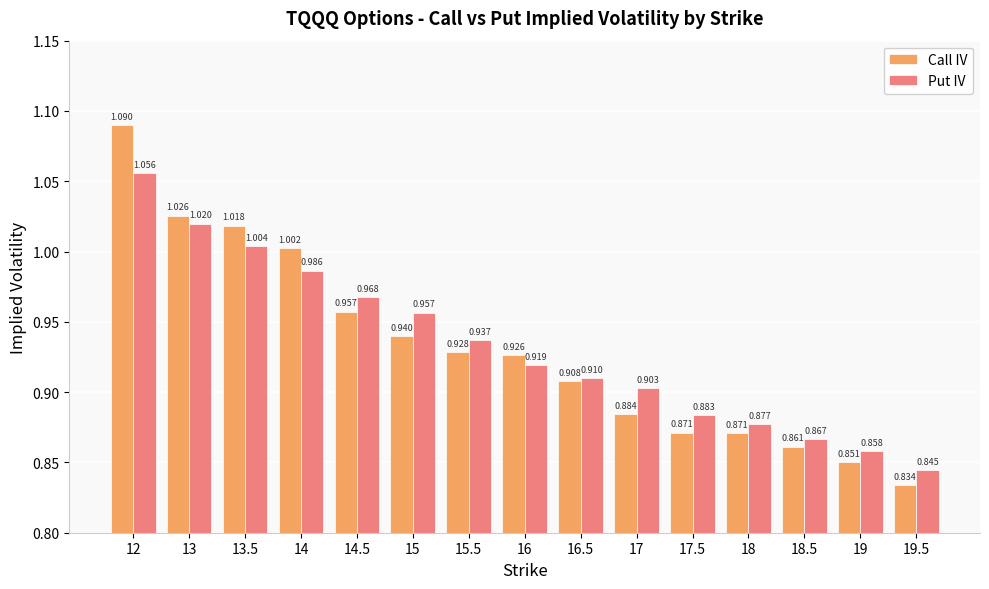

At which category does the chart reach its peak across all series?

12